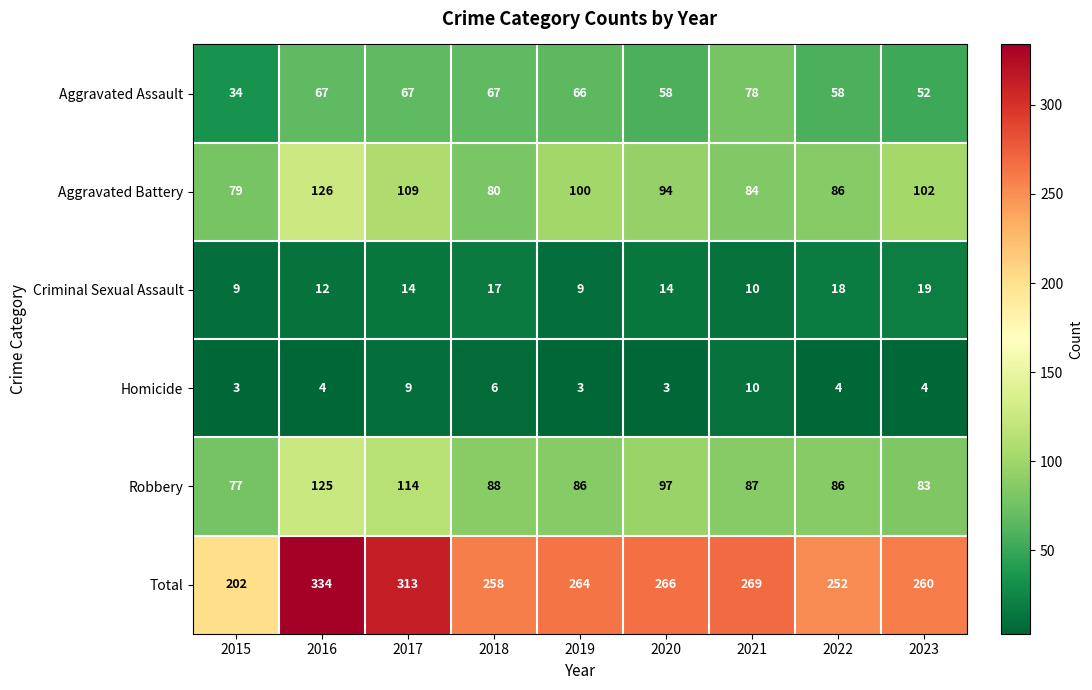

How many categories are shown in the chart?

9